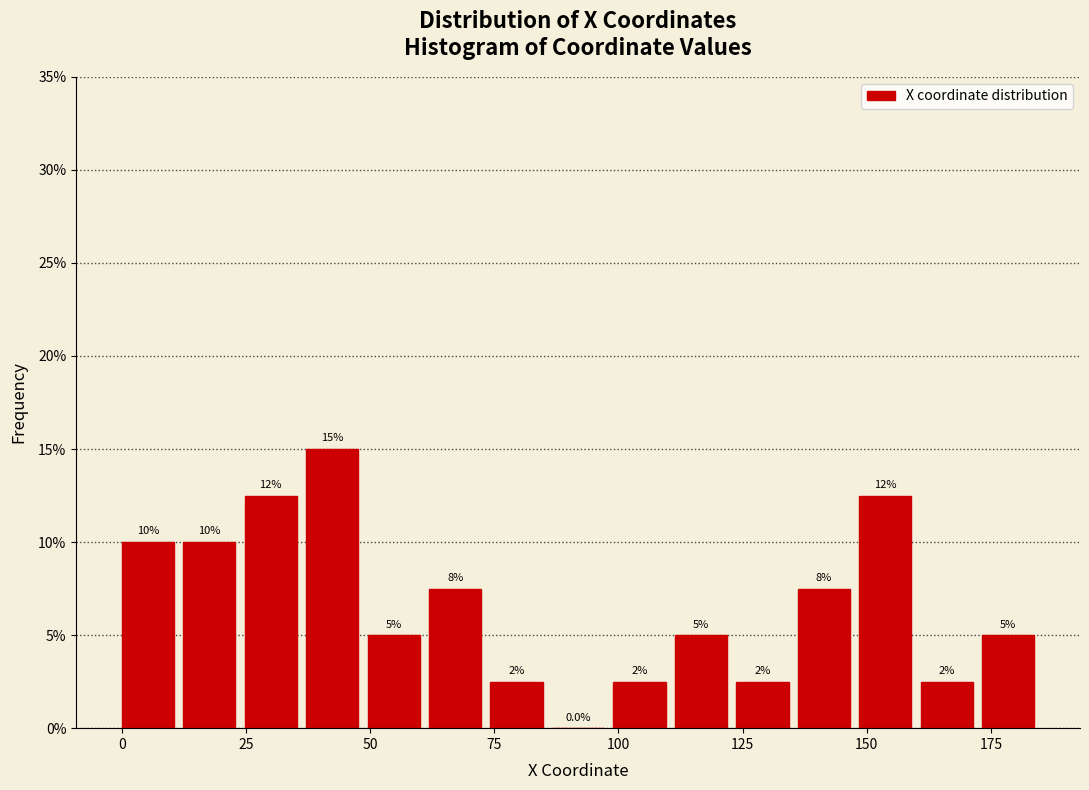

Around what value on the x-axis is the tallest bar? Give the approximate position of its centre, as read against the axis.

40